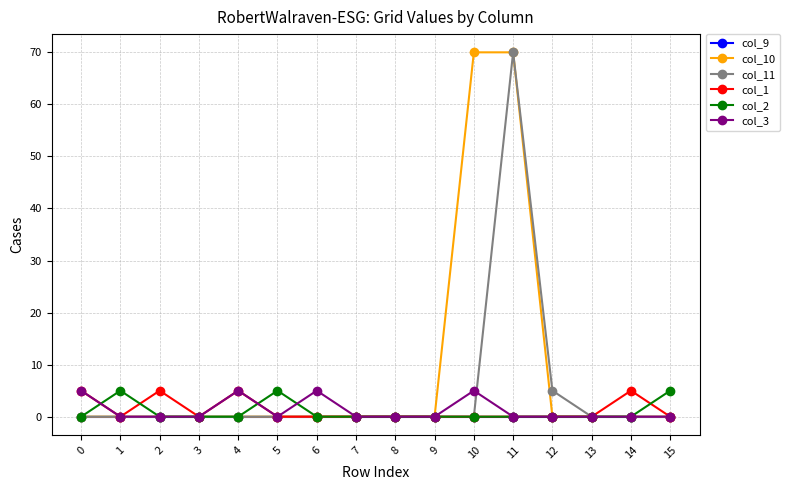

What is the maximum value for col_10?

70